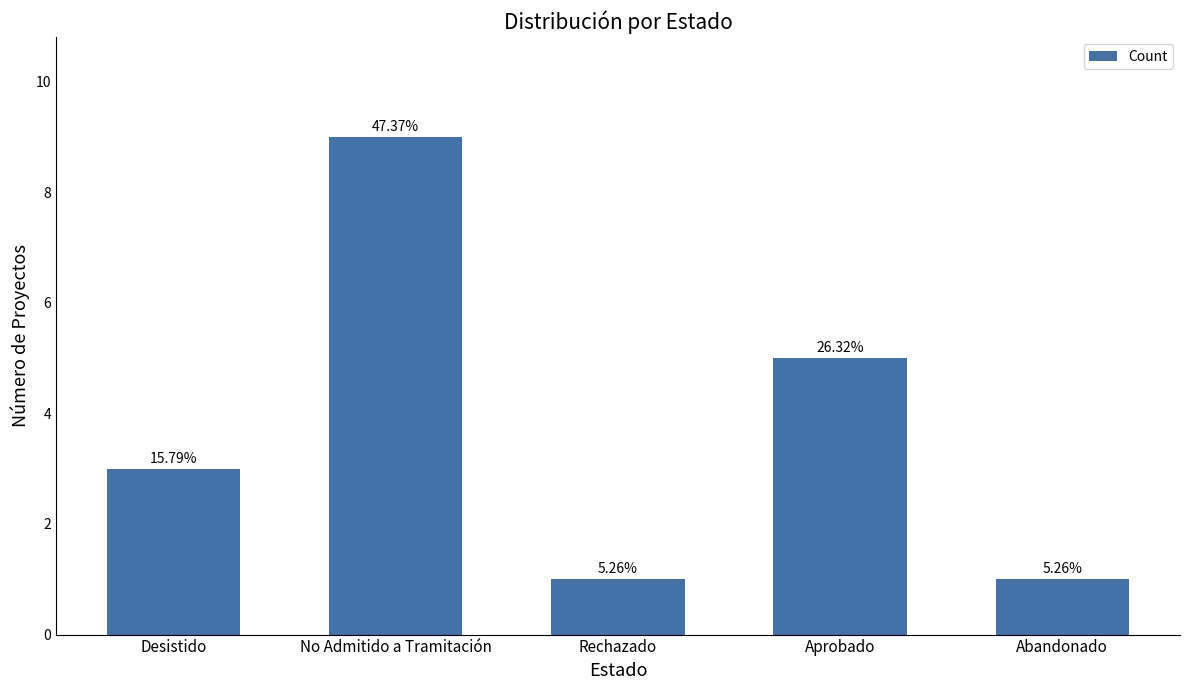

Are the bars horizontal?

No